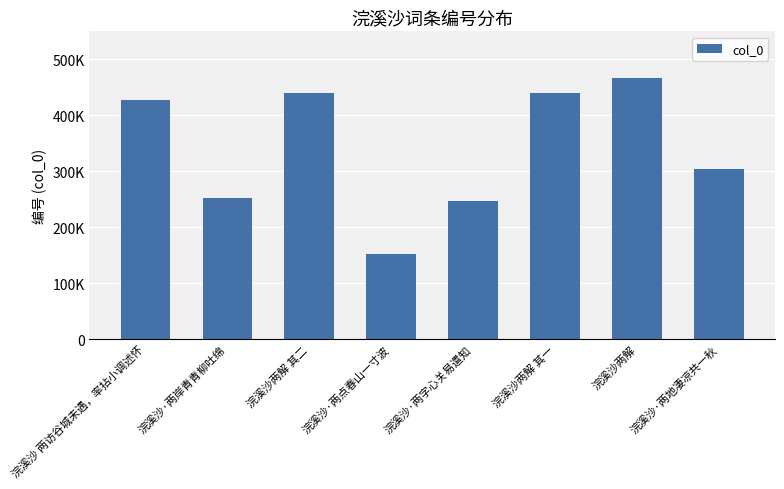

Does the chart contain any negative values?

No